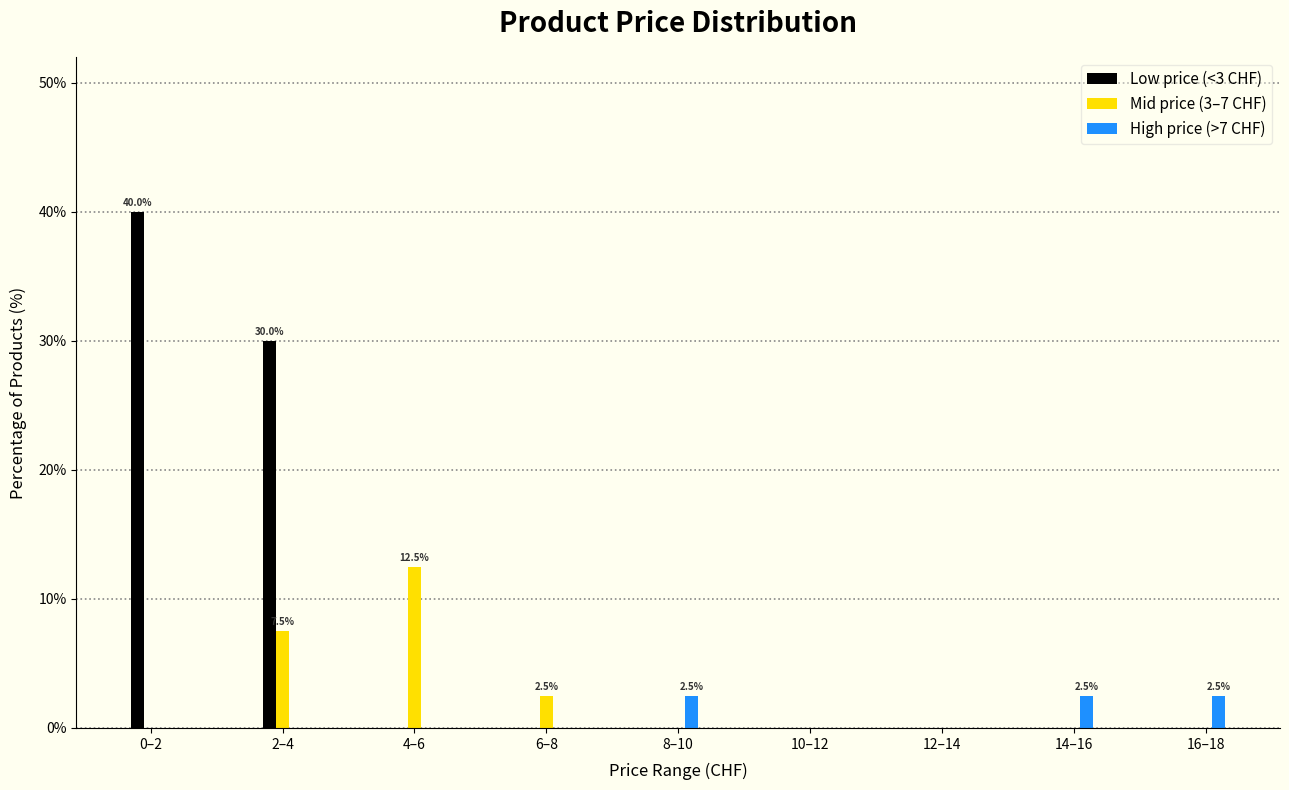

Reading left to right, what are all the values shown in this chart?

Low price (<3 CHF): 0–2=40.0	2–4=30.0	4–6=0.0	6–8=0.0	8–10=0.0	10–12=0.0	12–14=0.0	14–16=0.0	16–18=0.0
Mid price (3–7 CHF): 0–2=0.0	2–4=7.5	4–6=12.5	6–8=2.5	8–10=0.0	10–12=0.0	12–14=0.0	14–16=0.0	16–18=0.0
High price (>7 CHF): 0–2=0.0	2–4=0.0	4–6=0.0	6–8=0.0	8–10=2.5	10–12=0.0	12–14=0.0	14–16=2.5	16–18=2.5